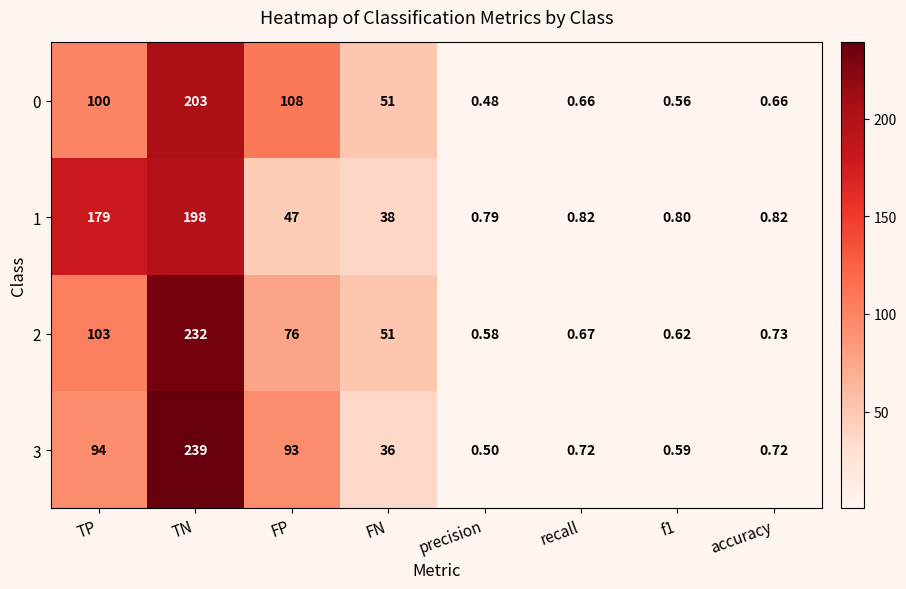

At which label does 0 reach its minimum?

precision